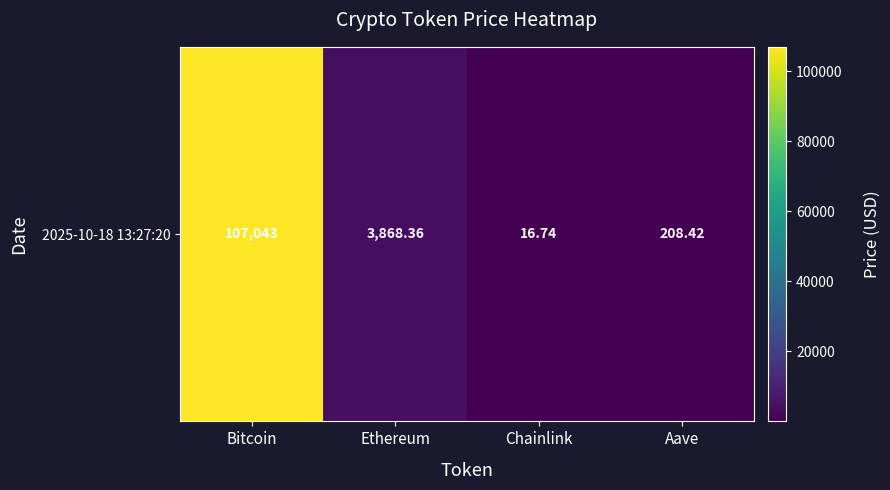

What is the smallest value displayed?

16.7